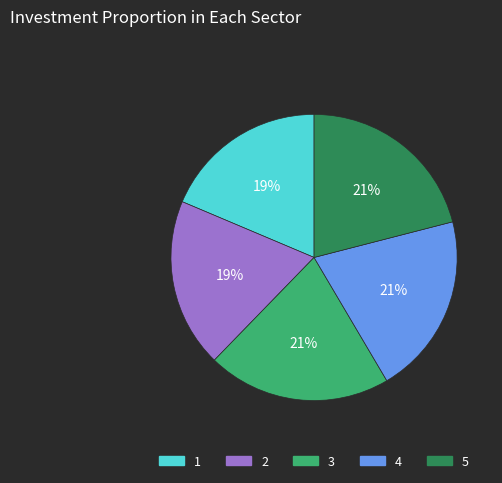

How many segments does this pie chart have?

5